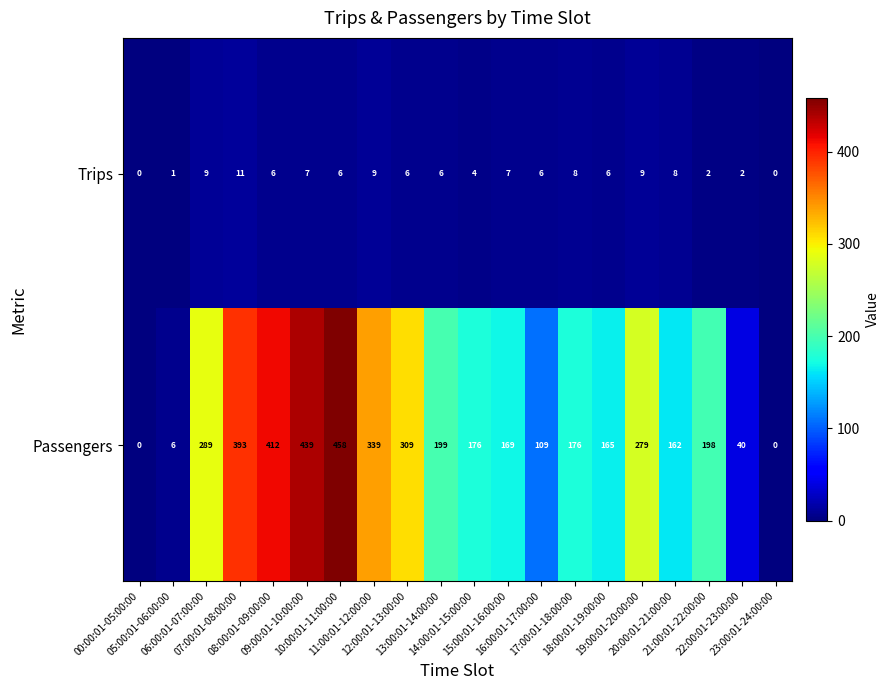

At which category is the sum across all series the highest?

10:00:01-11:00:00